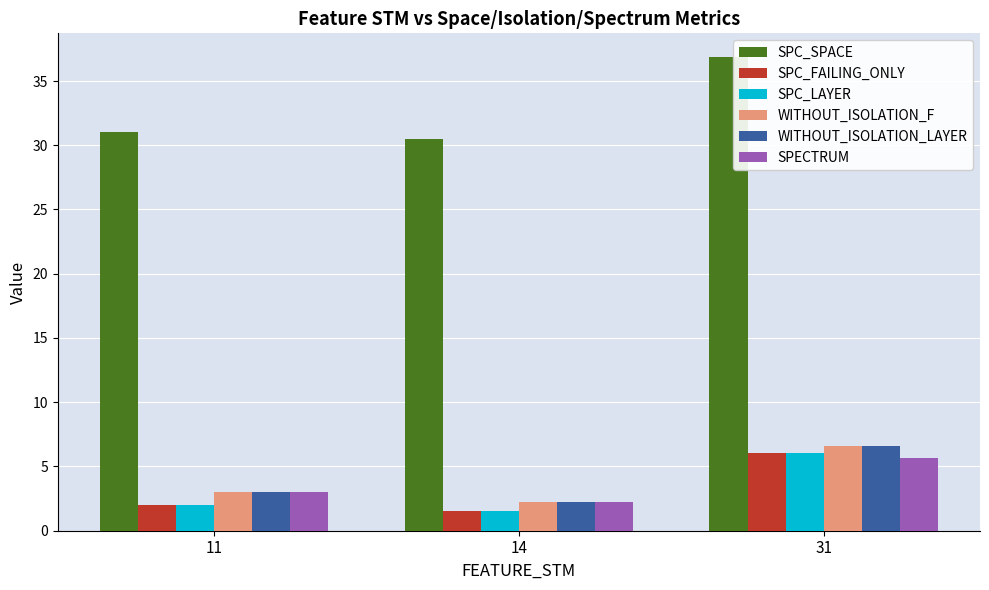

How many bars are there in total?

18